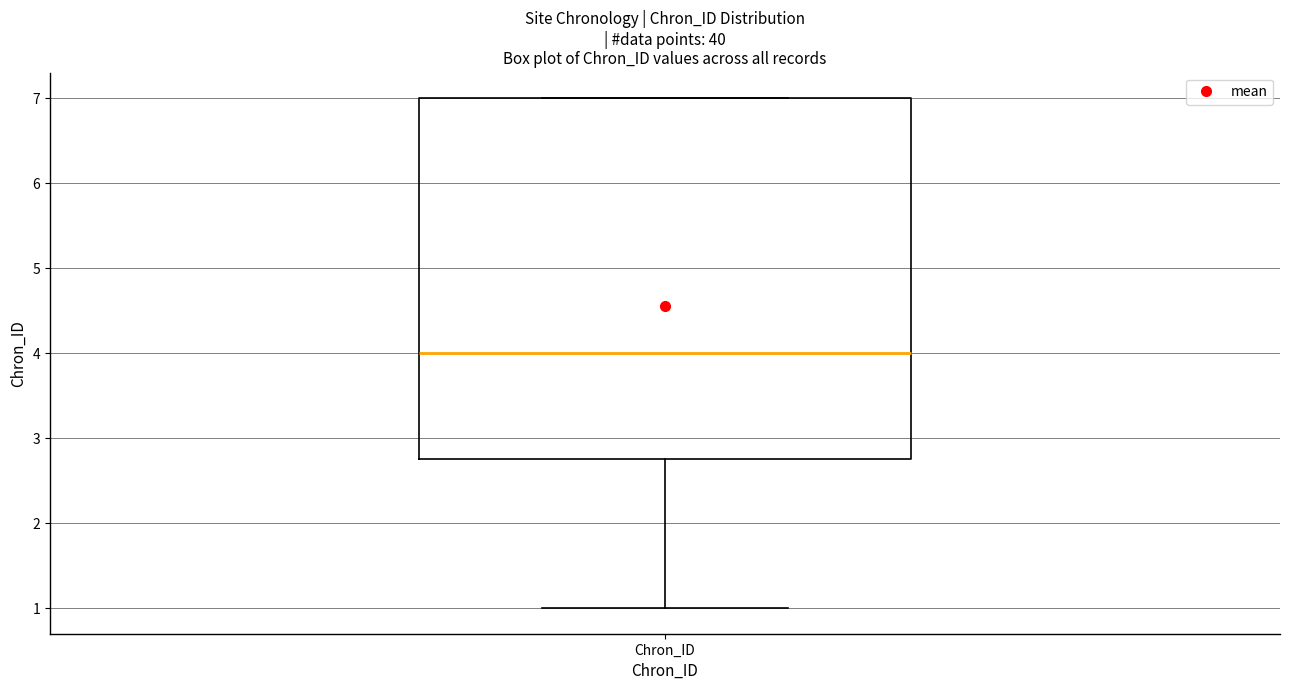

Transcribe this box plot: give where the median line is, the range the box spans, and where the two whiskers end, as read against the y-axis. The values are not printed on the chart, so give them approximately, as read against the axis.

median 4.0, box 2.8 to 7.0, whiskers 1.0 to 7.0